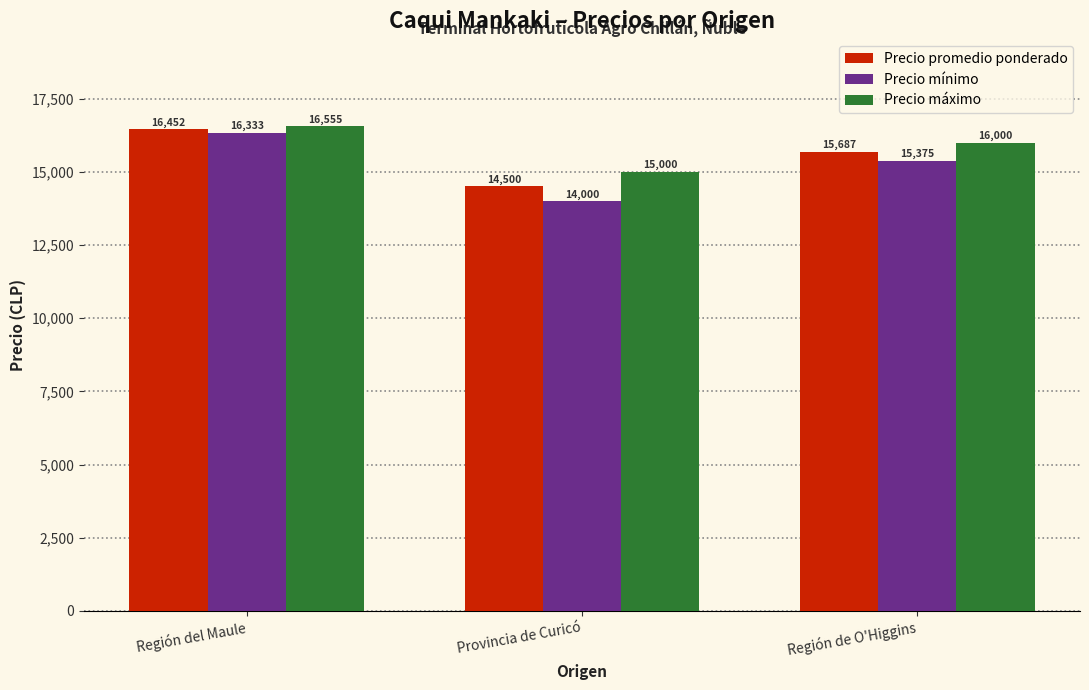

List the series in order of their overall mean, lowest first.

Precio mínimo, Precio promedio ponderado, Precio máximo